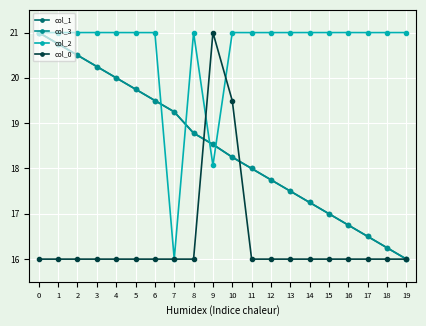

List the labels in order of col_3 value, smallest first.

19, 18, 17, 16, 15, 14, 13, 12, 11, 10, 9, 8, 7, 6, 5, 4, 3, 2, 1, 0